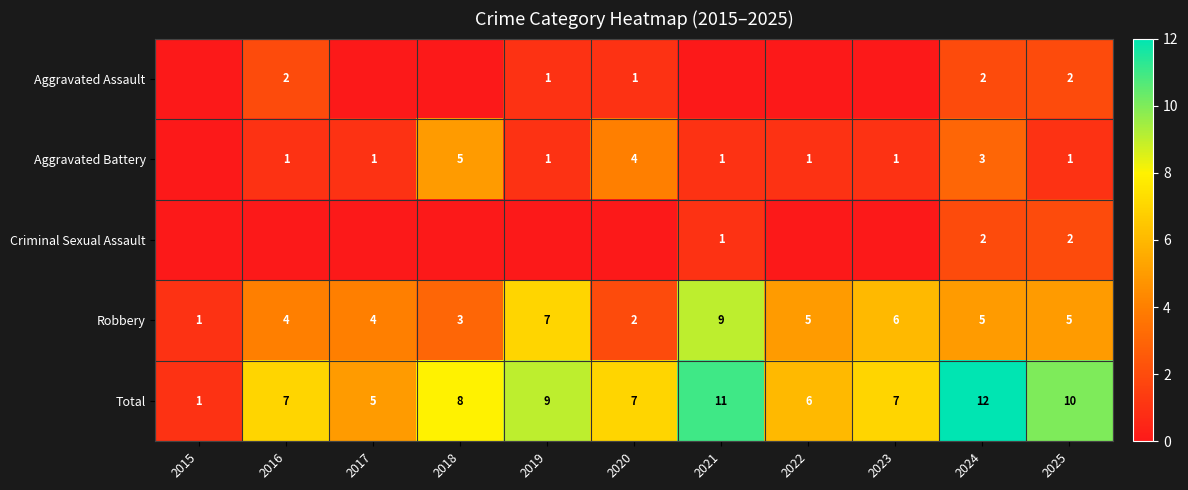

How many data points in Robbery are less than 5?

5